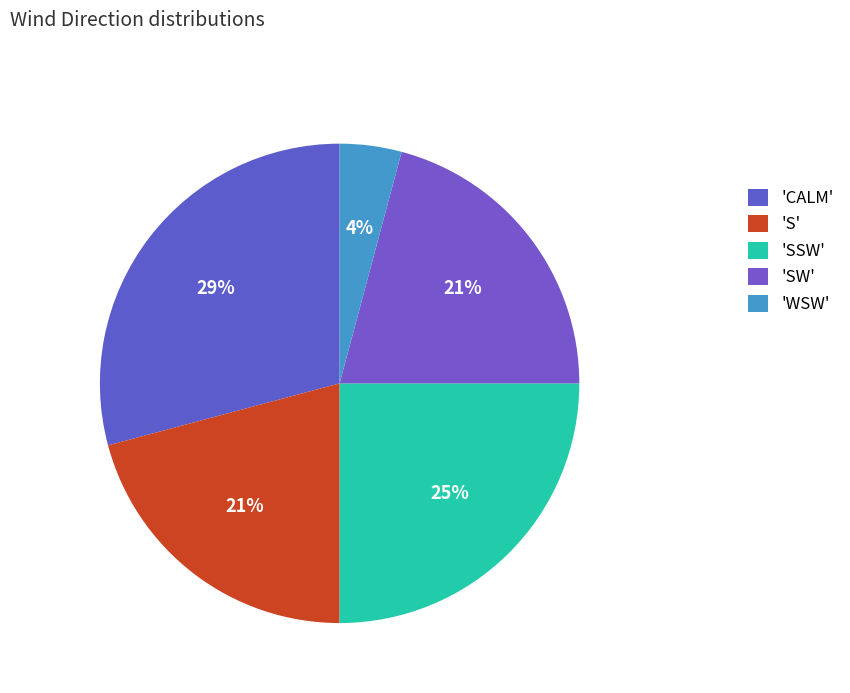

Is there a majority slice in this chart?

No